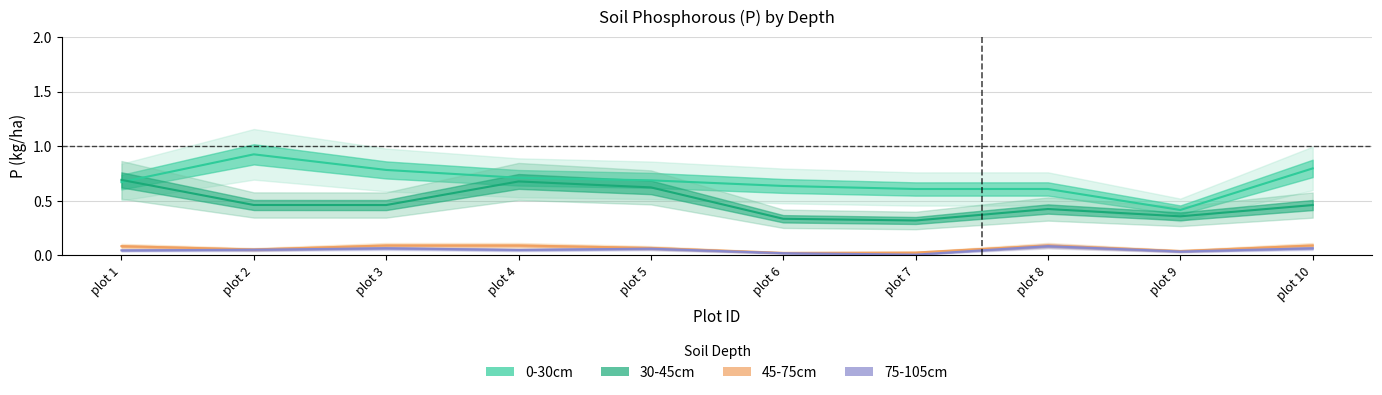

Does the chart display data point markers on the line(s)?

No